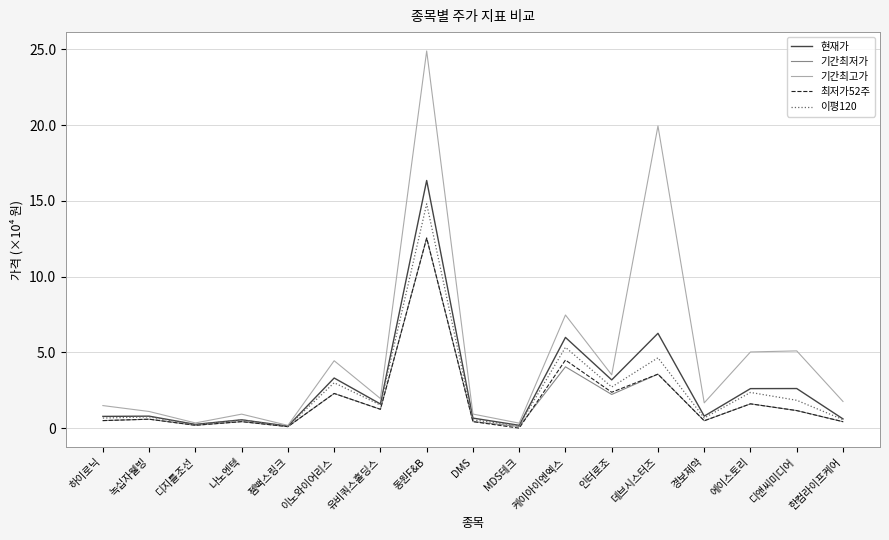

At 데브시스터즈, list the series in order from largest to smallest.

기간최고가, 현재가, 이평120, 기간최저가, 최저가52주